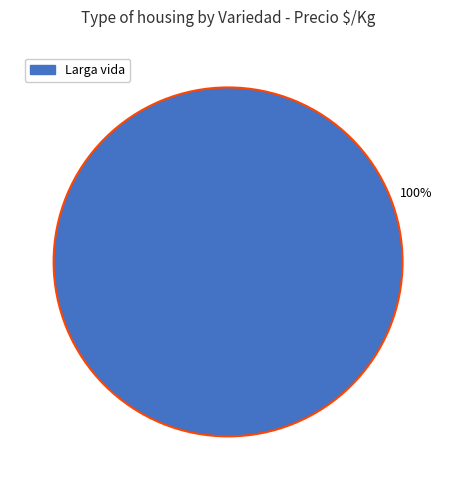

Does any single category account for the majority?

Yes